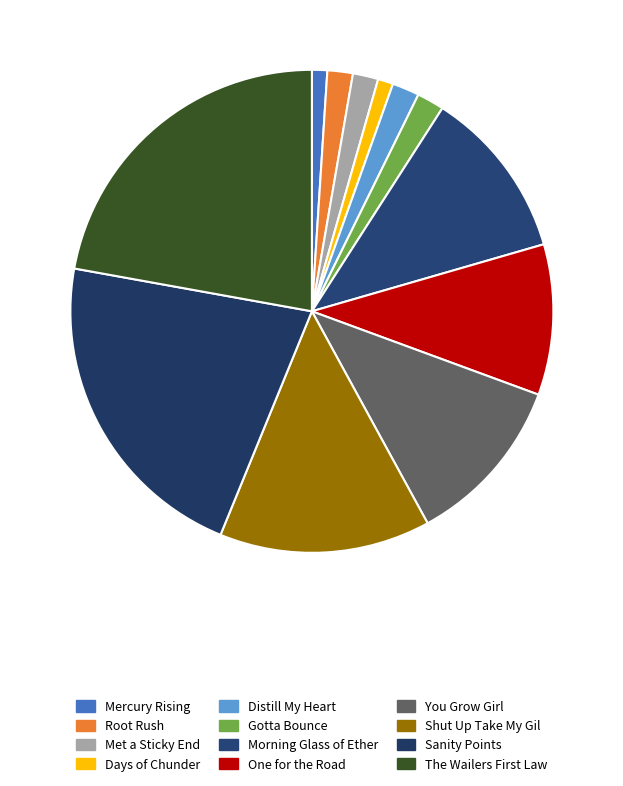

How many segments does this pie chart have?

12